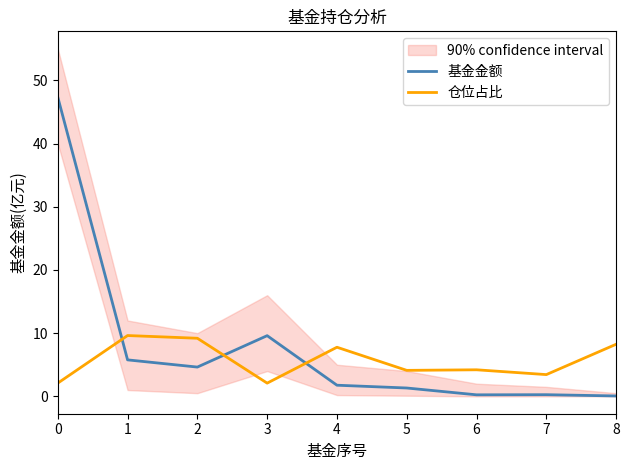

True or false: 仓位占比 has more than 1 interior local peaks.

True